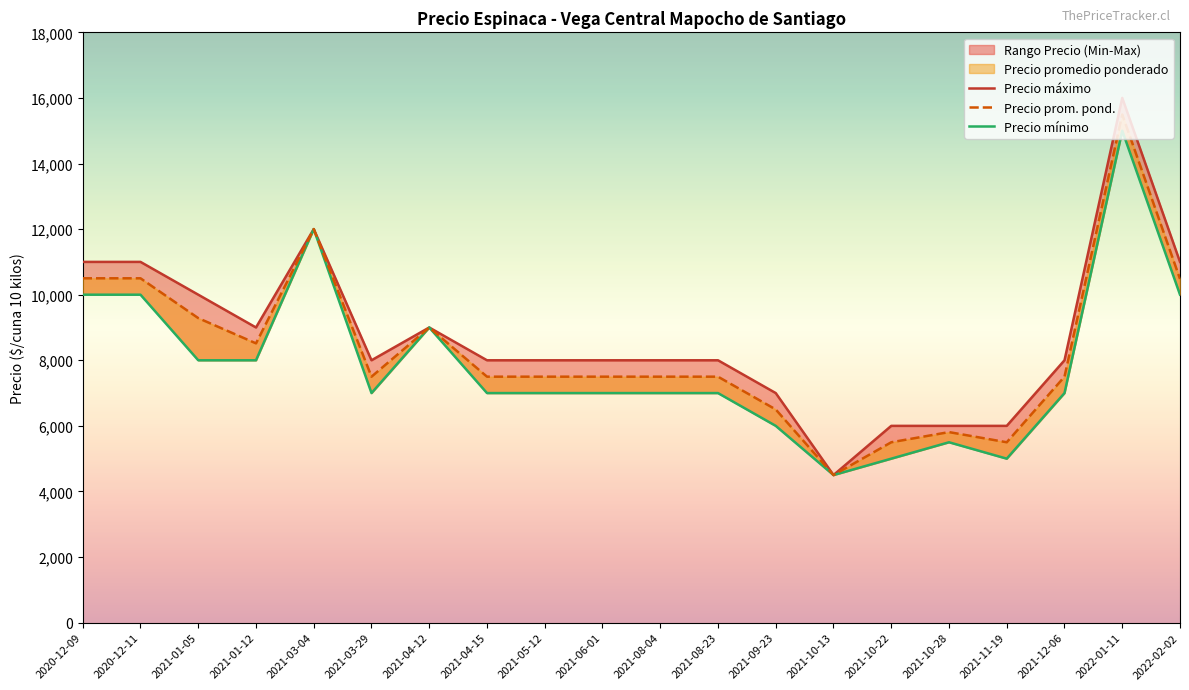

Rank the series at 2021-10-22 from lowest to highest value.

Precio mínimo, Precio prom. pond., Precio máximo